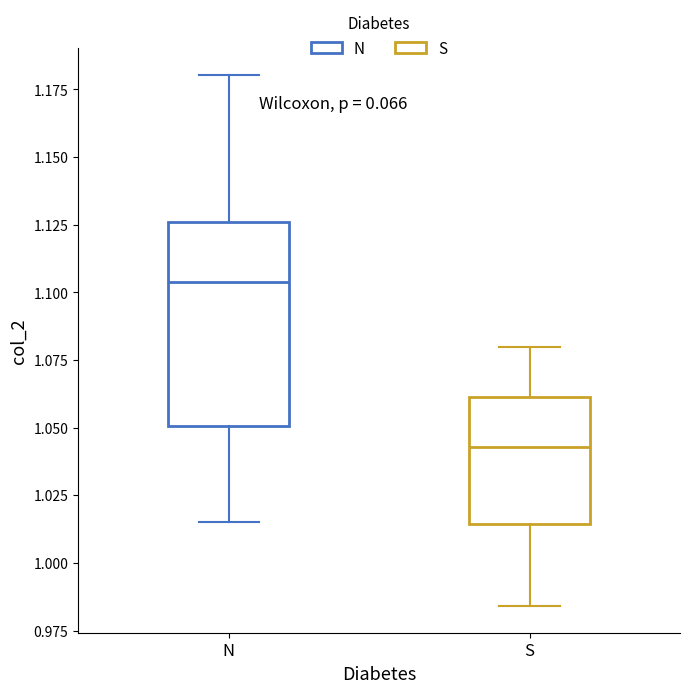

Reading left to right, read every box against the y-axis: the position of its median line, the range the box covers, and the ends of its whiskers. The values are not printed on the chart, so give them approximately, as read against the axis.

N: median 1.105, box 1.050 to 1.125, whiskers 1.015 to 1.180
S: median 1.045, box 1.015 to 1.060, whiskers 0.985 to 1.080